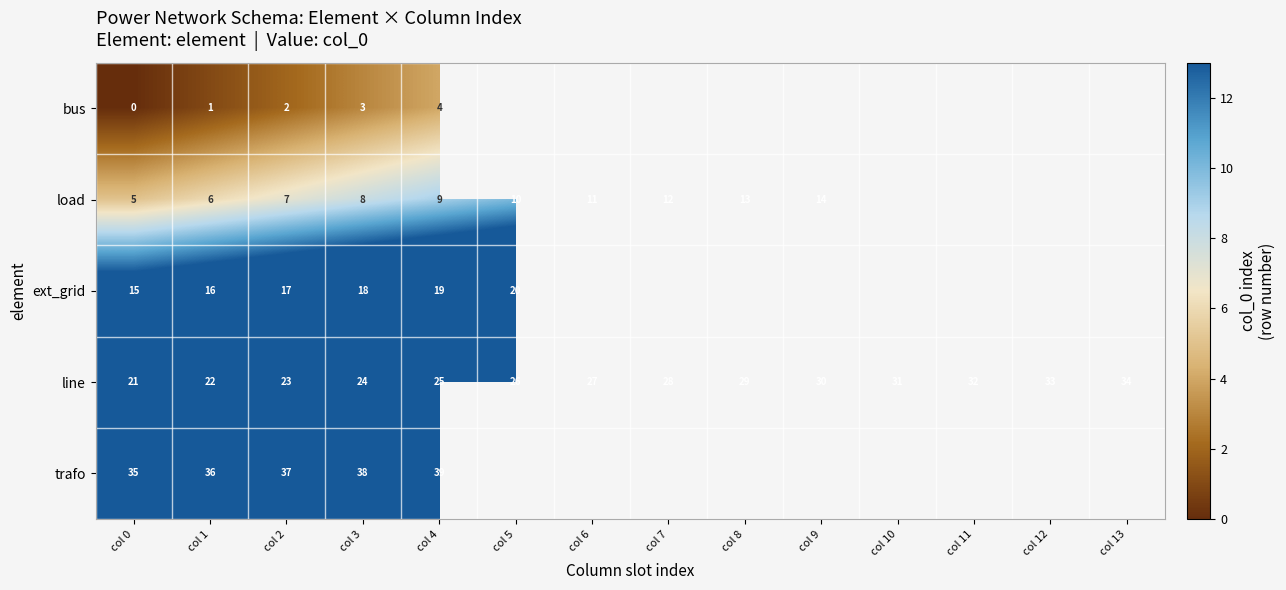

How many data points in line are less than 28?

7